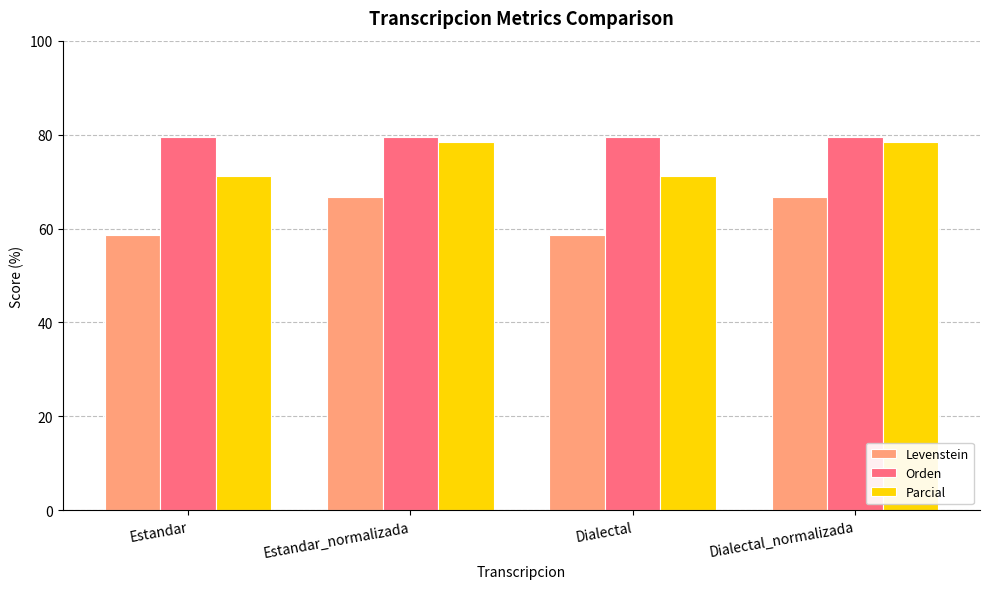

The Orden series shows 138.4 at Estandar_normalizada. True or false?

False